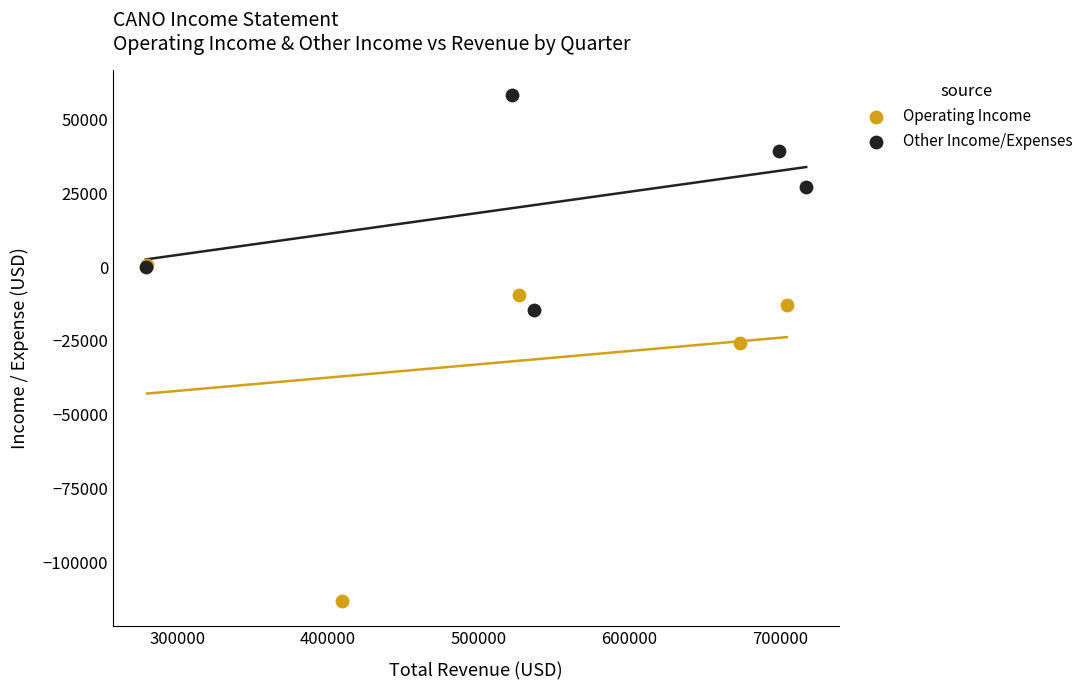

Which series reaches the minimum Y coordinate?

Operating Income